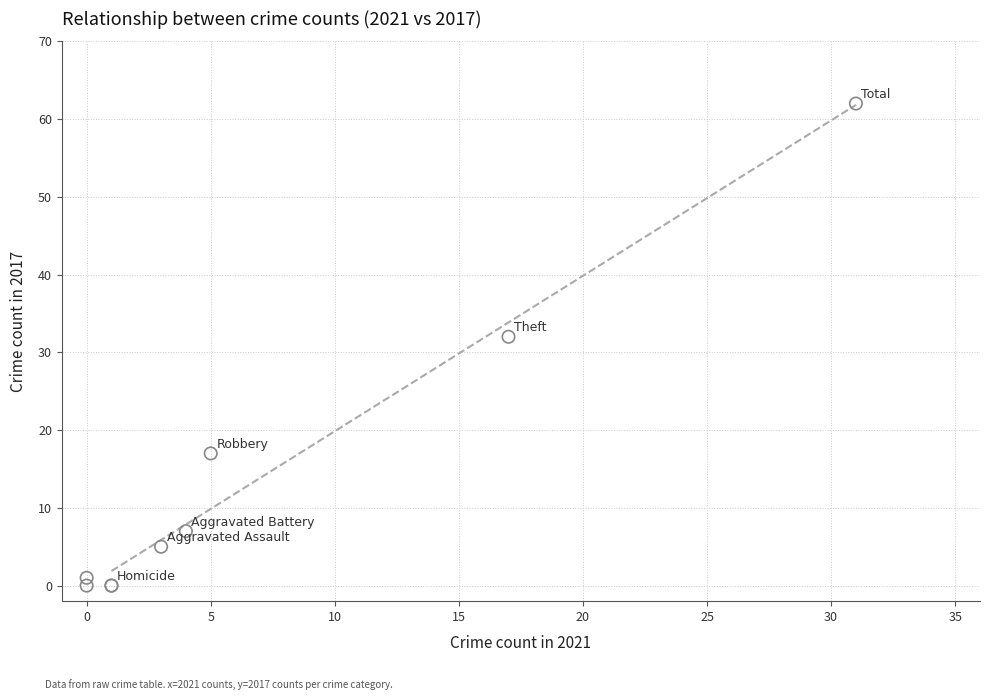

What Y value in the scatter plot is closest to 31?

32